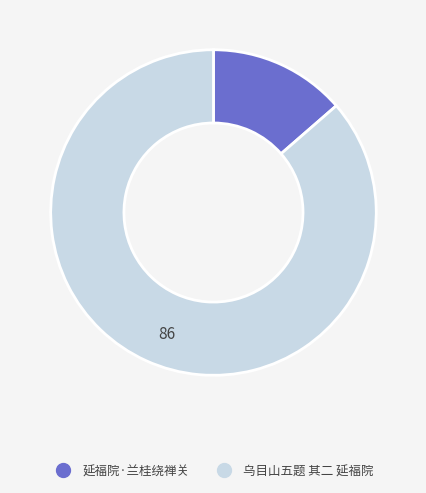

The 延福院·兰桂绕禅关 slice represents 1% of the pie. True or false?

False